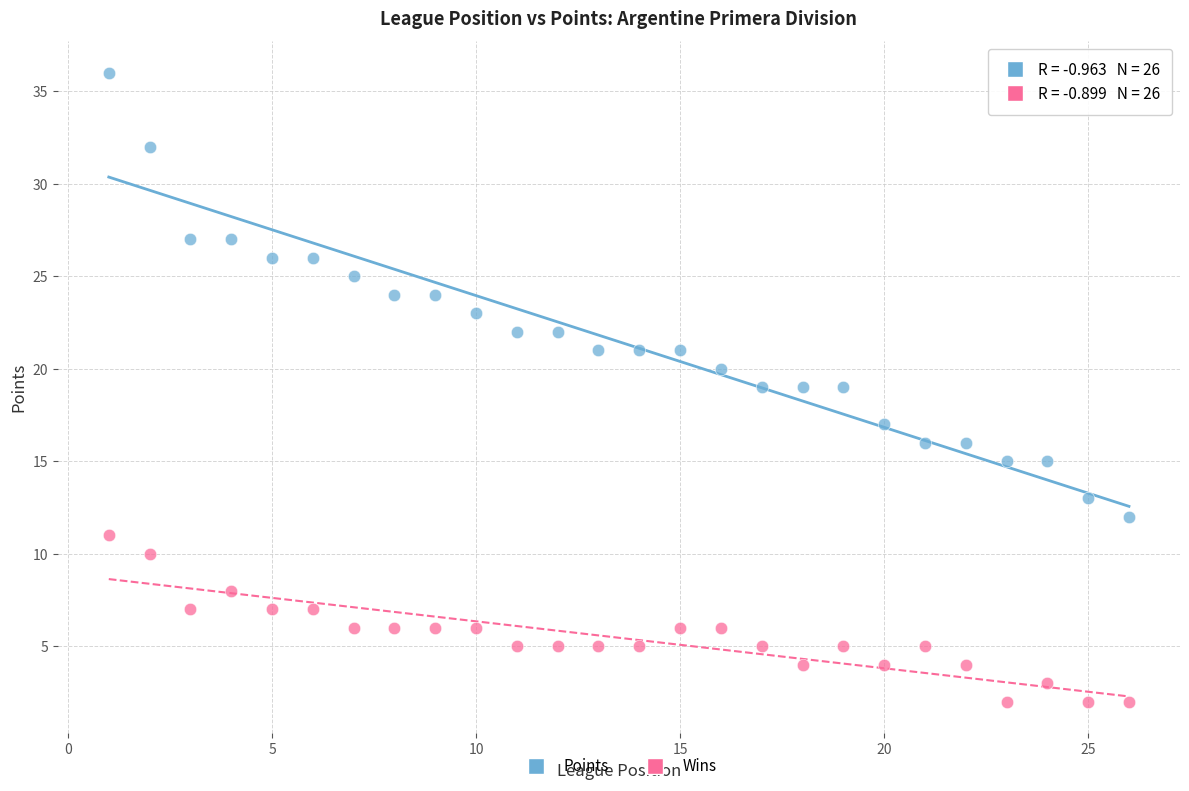

Which series reaches the minimum Y coordinate?

Wins